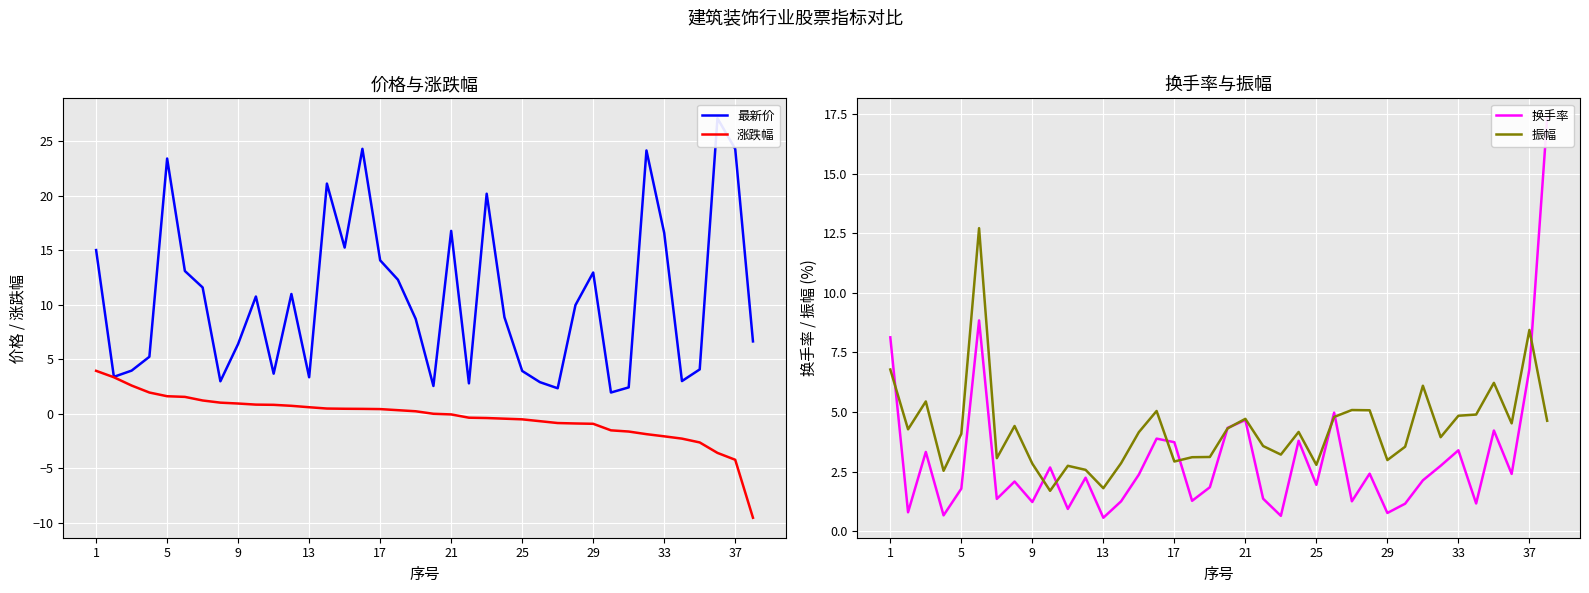

Which series has the largest total across all categories?

最新价